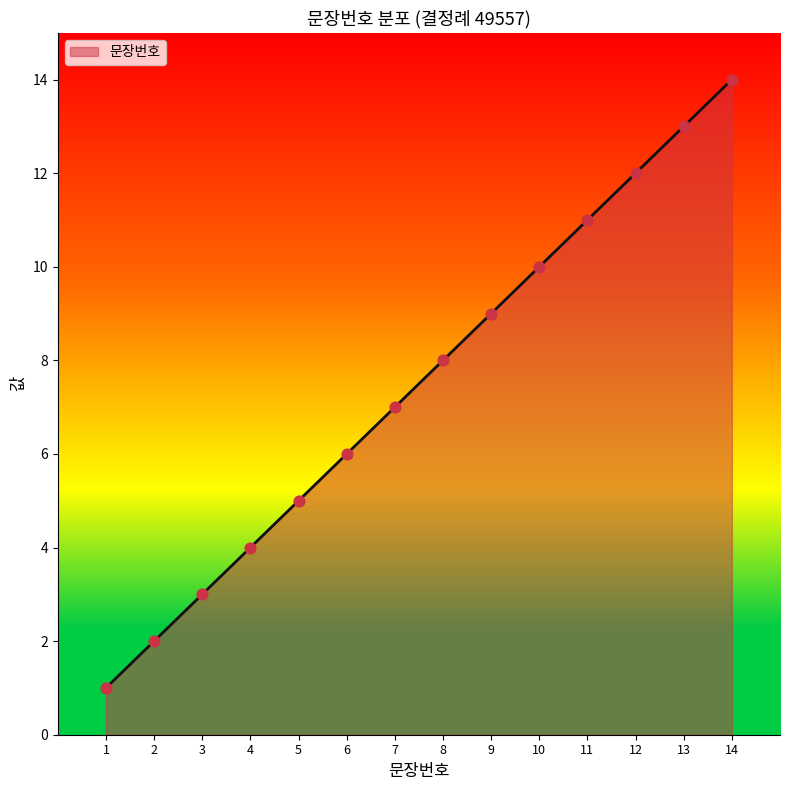

Approximately how many times larger is the value at 13 compared to 5?

2.6